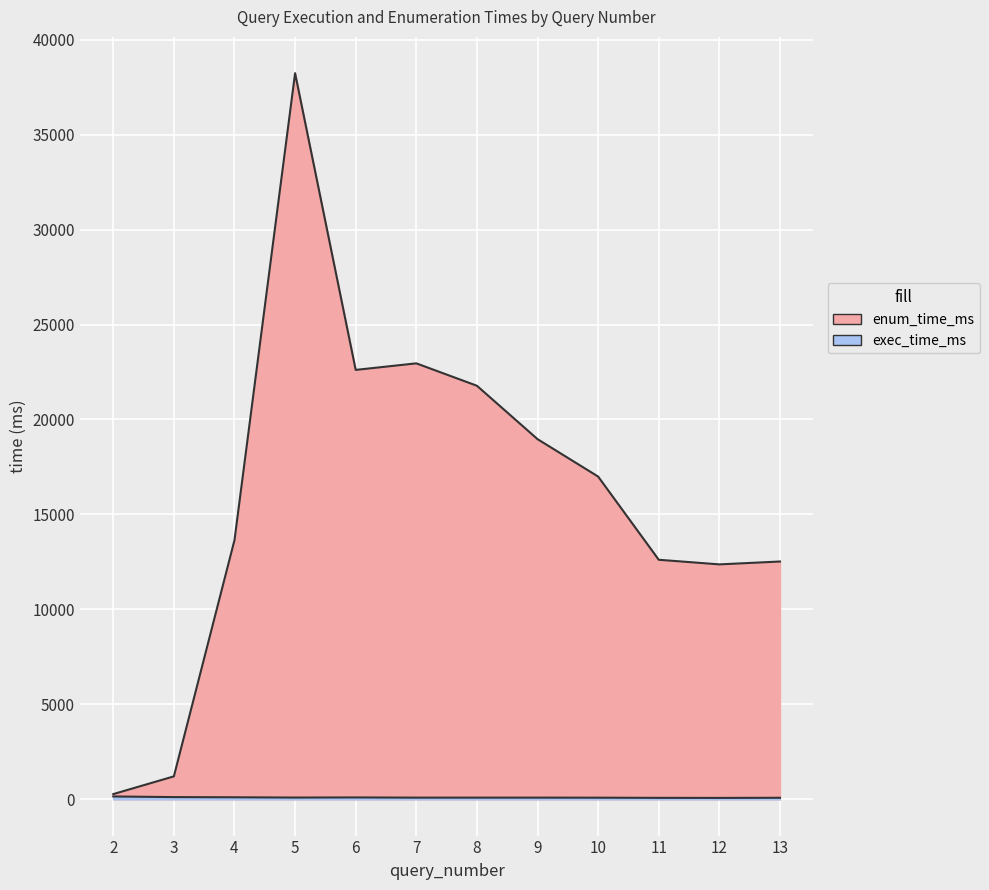

What is the value of the exec_time_ms point at the 5th from the left?

97